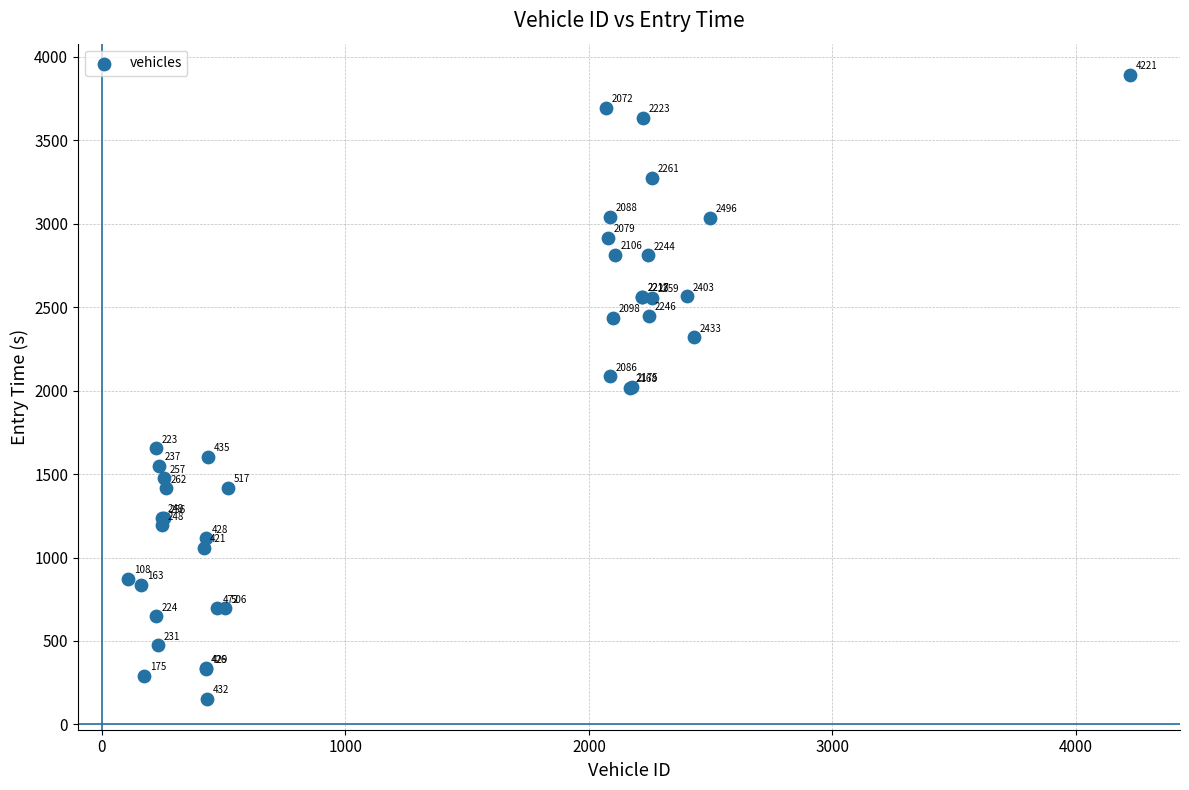

What Y value in the scatter plot is closest to 2023?

2024.3